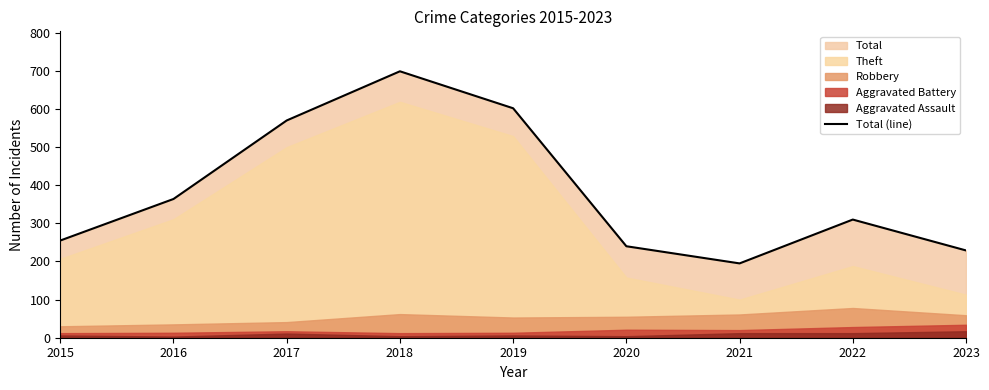

List the labels in order of value, smallest first.

2021, 2023, 2020, 2015, 2022, 2016, 2017, 2019, 2018